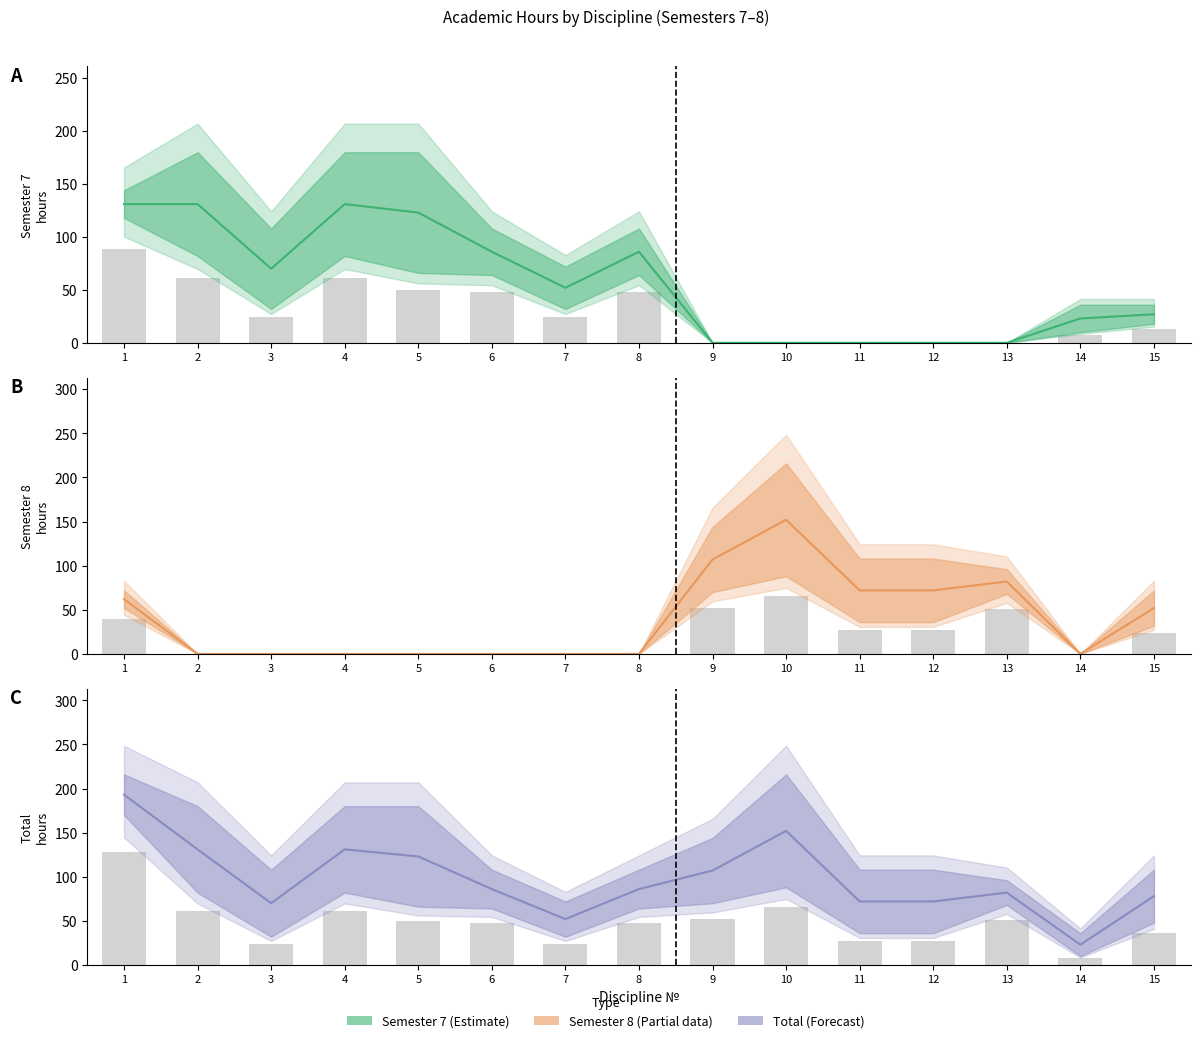

Reading left to right, list all the values displayed in this chart.

Семестр 7 Всего: 131	131	70	131	123	86	52	86	0	0	0	0	0	23	27
Семестр 8 Всего: 62	0	0	0	0	0	0	0	107	152	72	72	82	0	52
Итого за курс Всего: 193	131	70	131	123	86	52	86	107	152	72	72	82	23	78